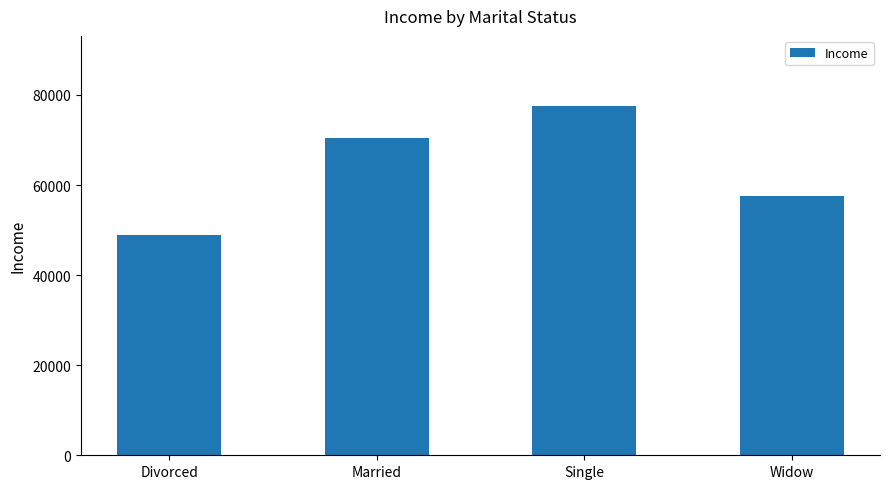

What is the value of the 2nd bar from the left?

70469